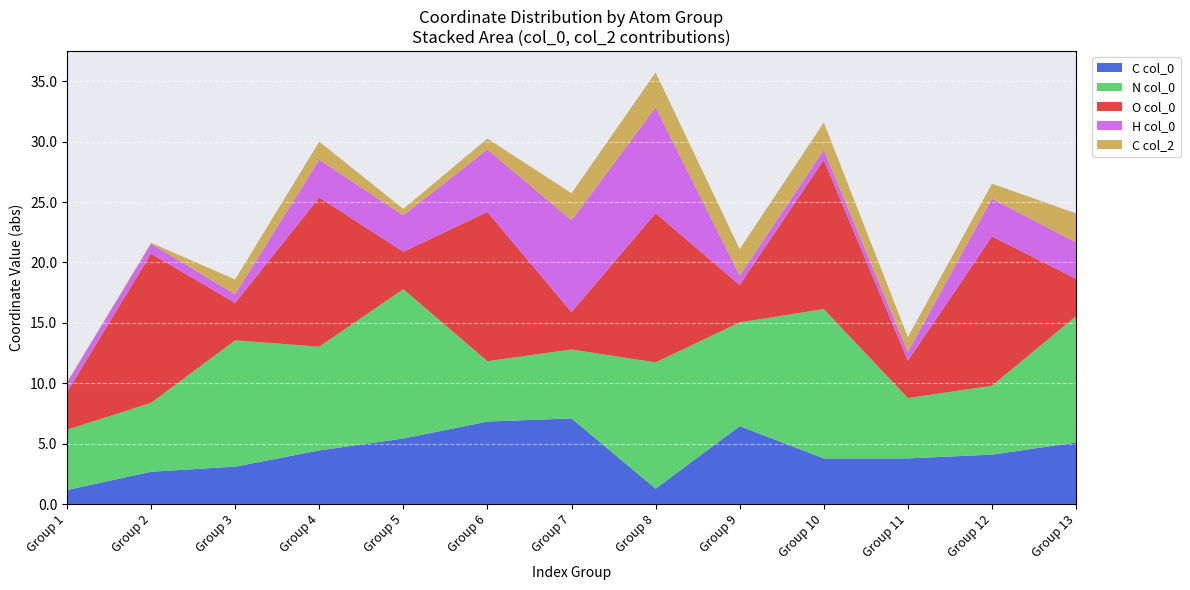

The C col_0 series shows 2.1 at Group 4. True or false?

False